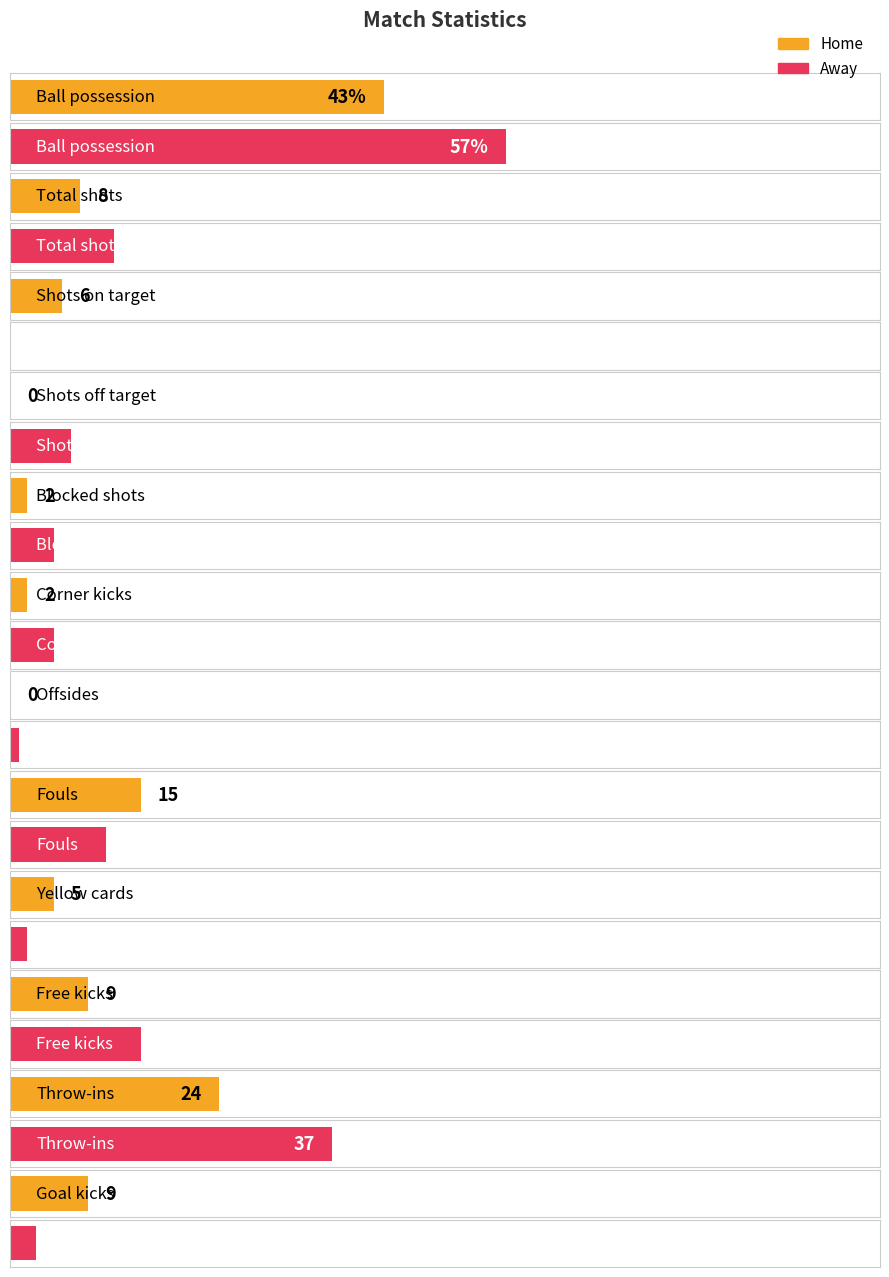

How many bars are there in total?

24